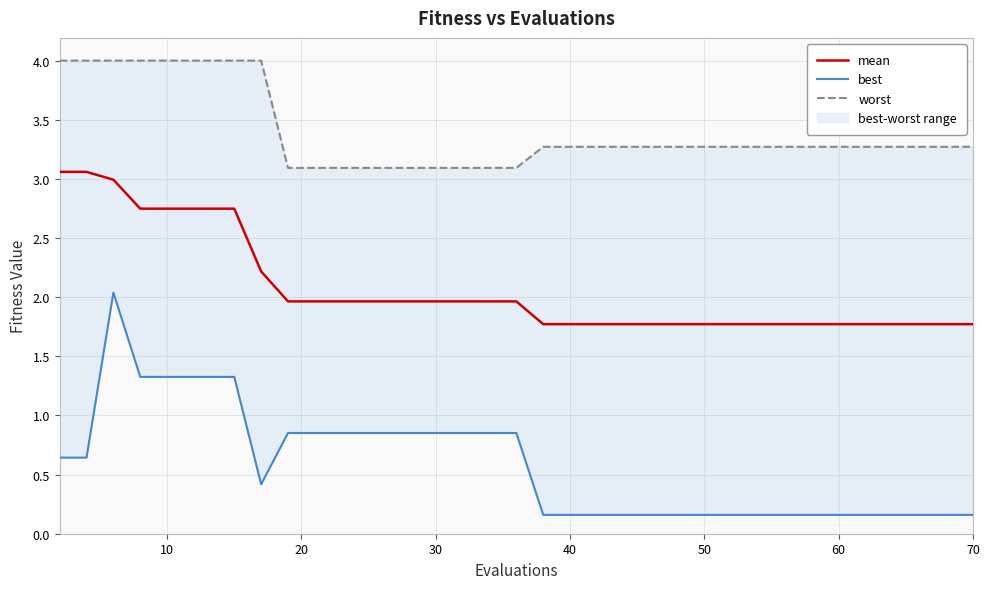

What is the lowest value of the best series?

0.2